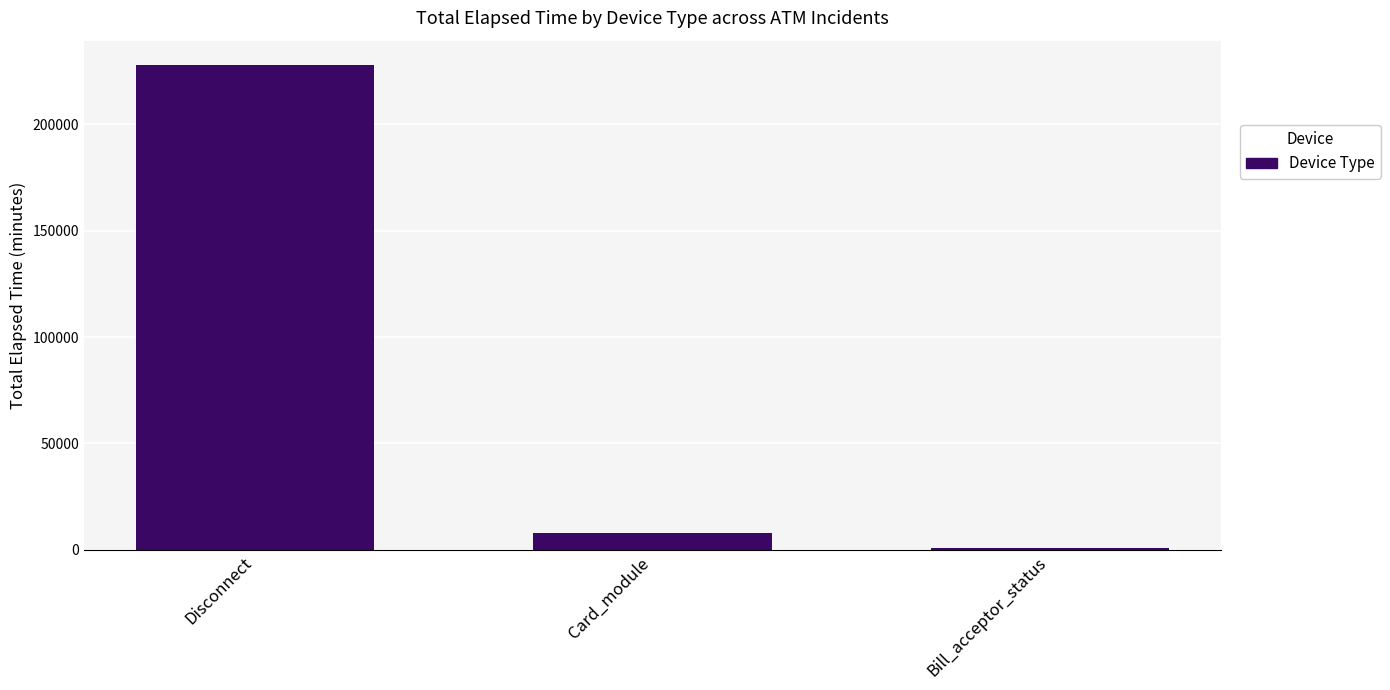

True or false: the data shows 720 at Bill_acceptor_status.

True